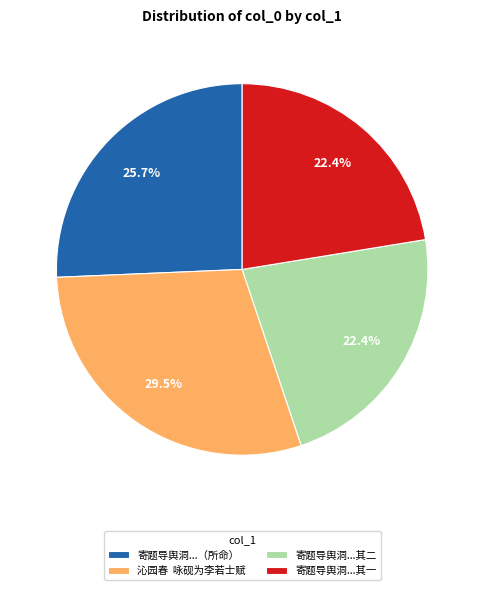

Which has a higher value, 寄题导舆洞...（所命） or 寄题导舆洞...其一?

寄题导舆洞...（所命）